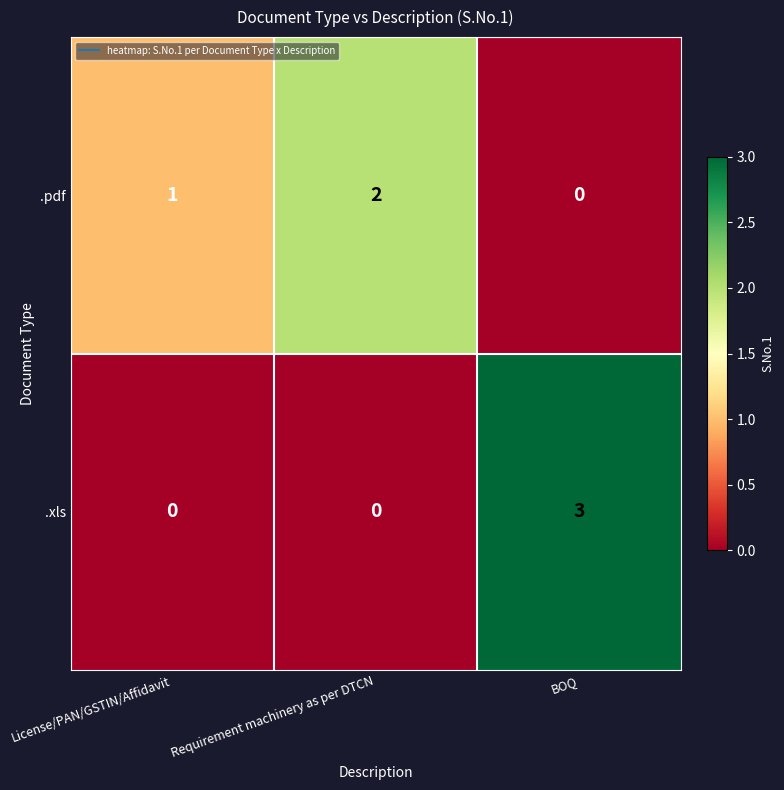

What is the difference between the maximum and minimum values in the .xls series?

3